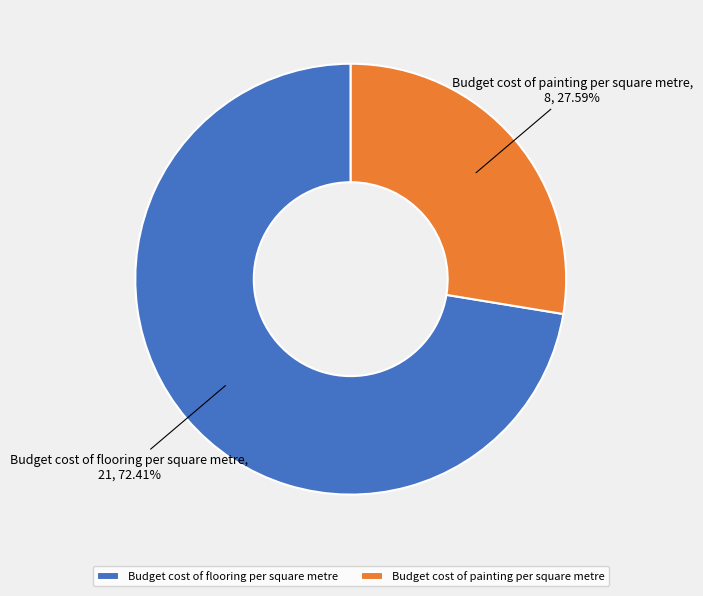

The Budget cost of painting per square metre slice represents 28% of the pie. True or false?

True